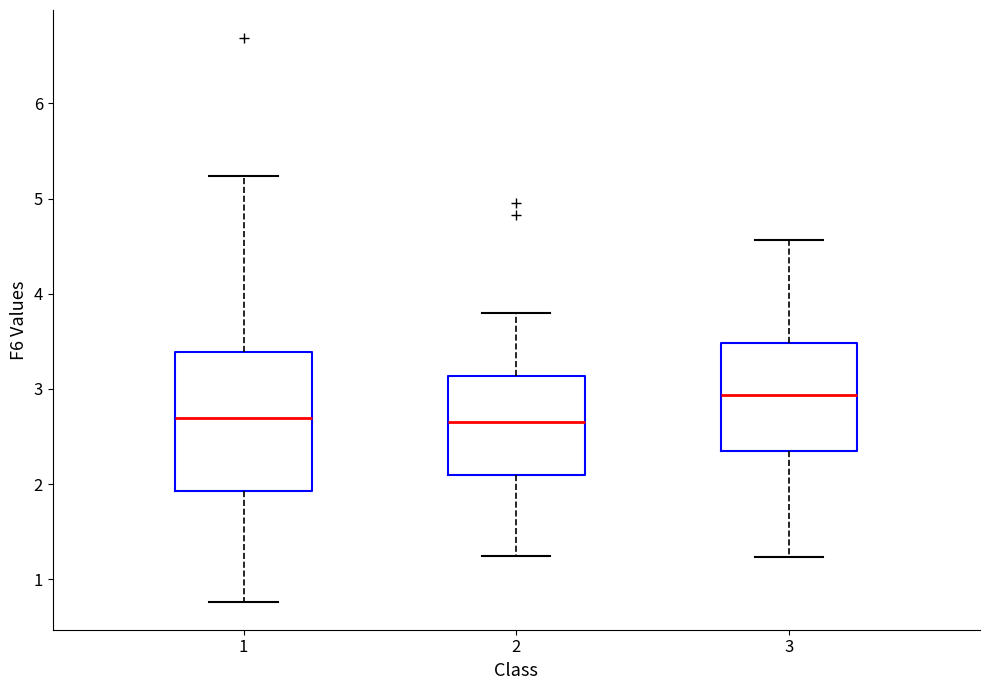

Where does the lower whisker of the box at x = 1 end on the y-axis? The values are not printed on the chart, so give them approximately, as read against the axis.

0.8